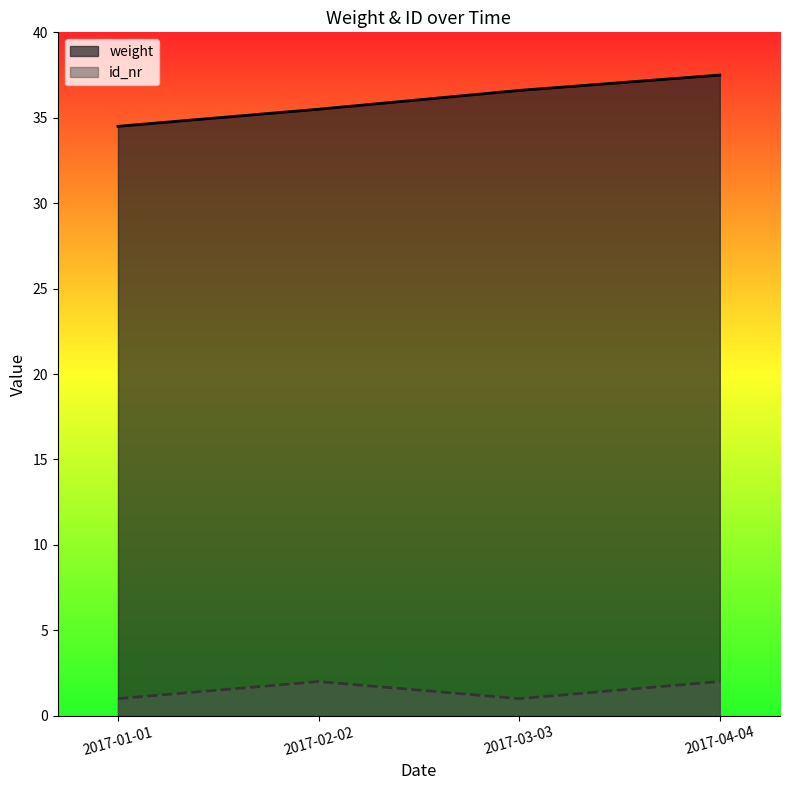

True or false: id_nr and weight cross at least once.

False